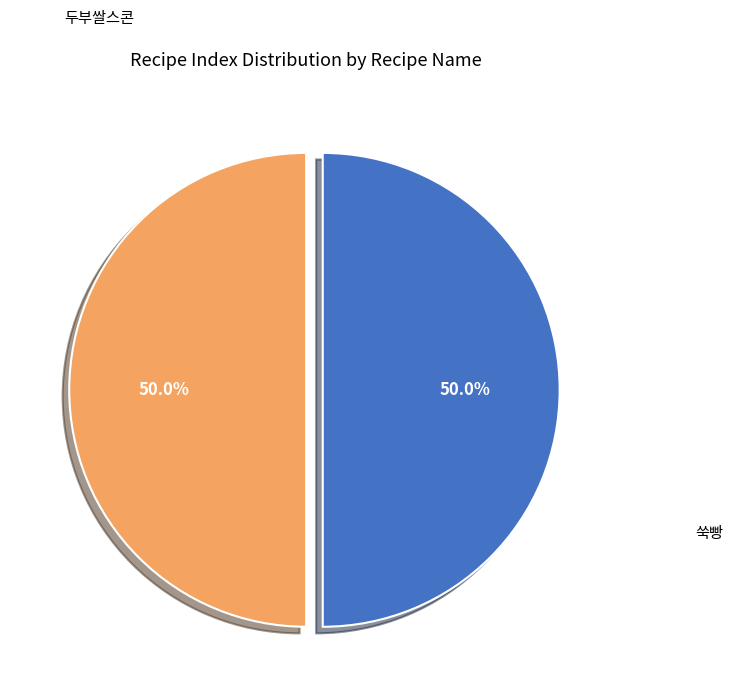

How many slices are in this pie chart?

2